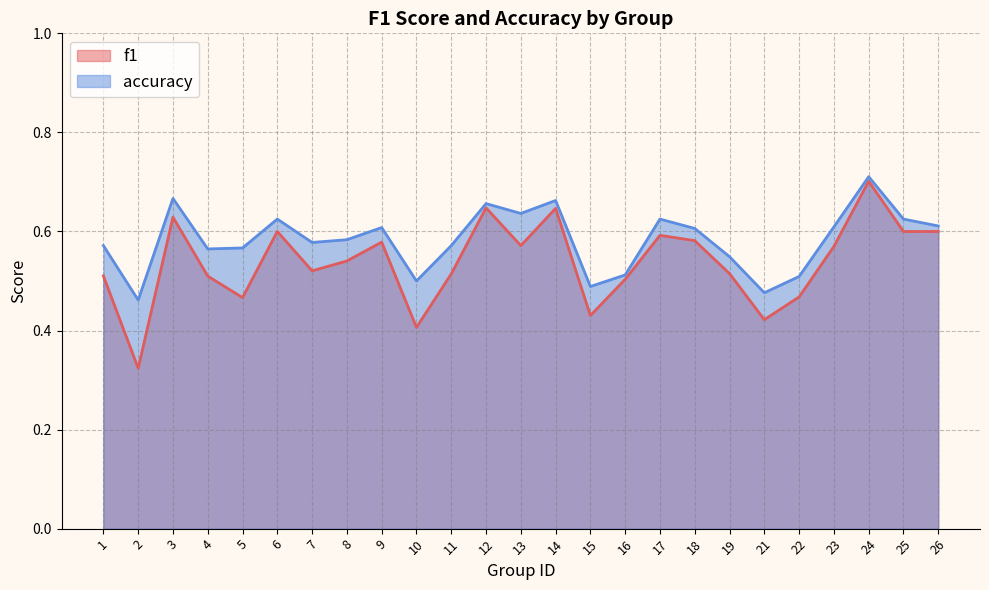

How many interior local valleys does the f1 series have?

8